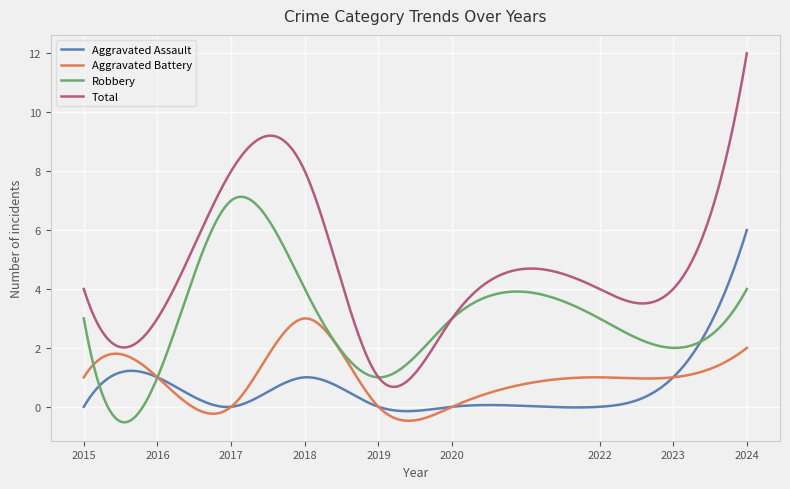

List the series in order of their peak value, highest first.

Total, Robbery, Aggravated Assault, Aggravated Battery